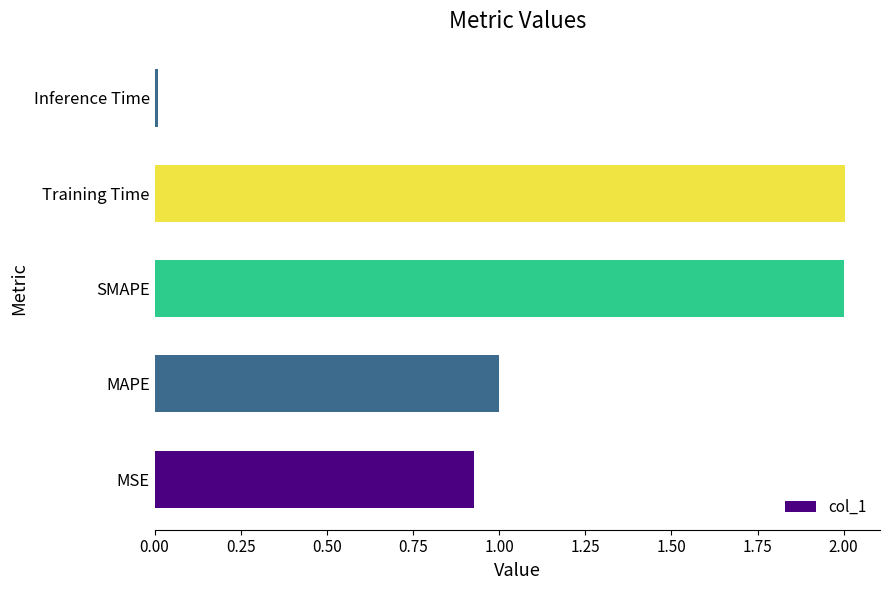

What is the maximum value shown in the chart?

2.0